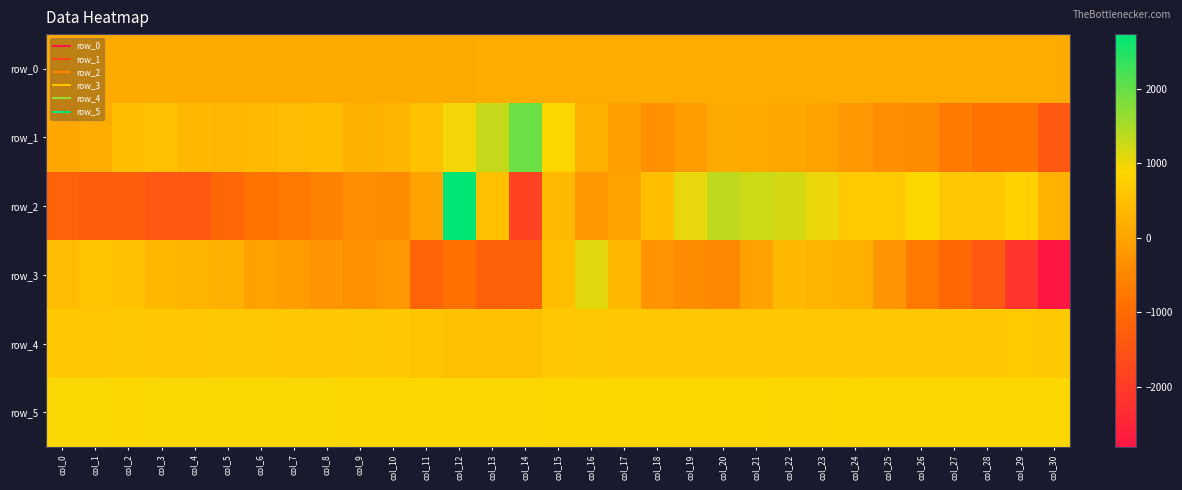

What is the sum of the row_3 values at col_14 and col_5?

-965.0